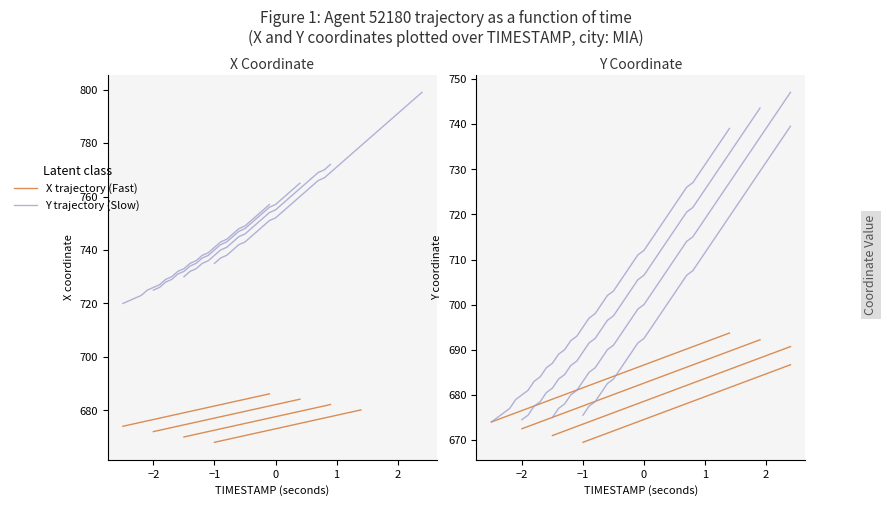

Which series has the widest spread of values?

Y trajectory (Slow)